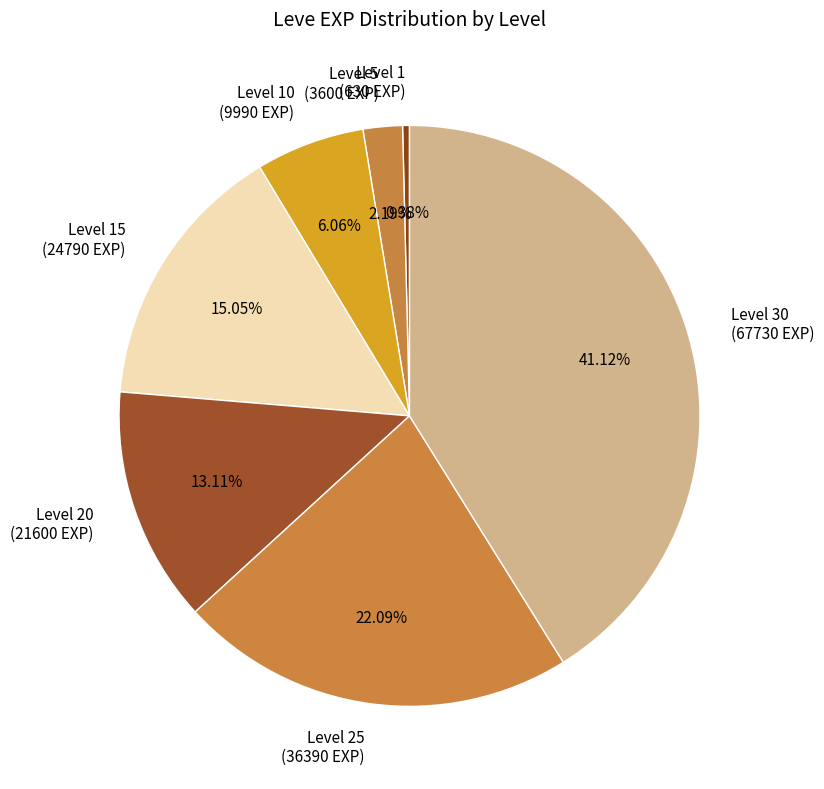

Between Level 5 (3600 EXP) and Level 10 (9990 EXP), which is larger?

Level 10 (9990 EXP)